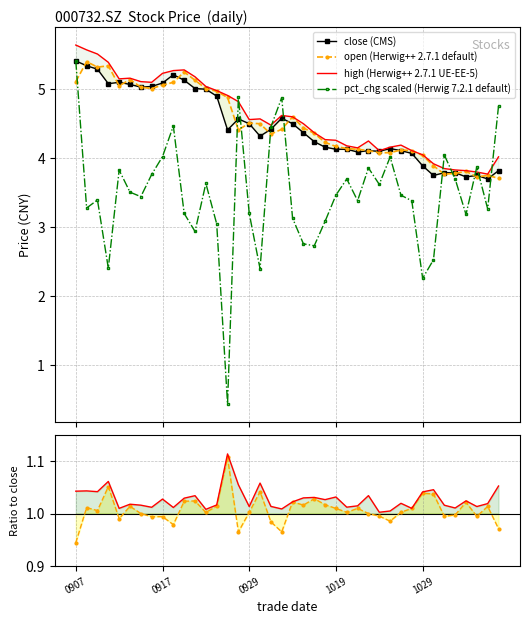

What are all the series names shown in the legend?

close (CMS), open (Herwig++ 2.7.1 default), high (Herwig++ 2.7.1 UE-EE-5), pct_chg scaled (Herwig 7.2.1 default)